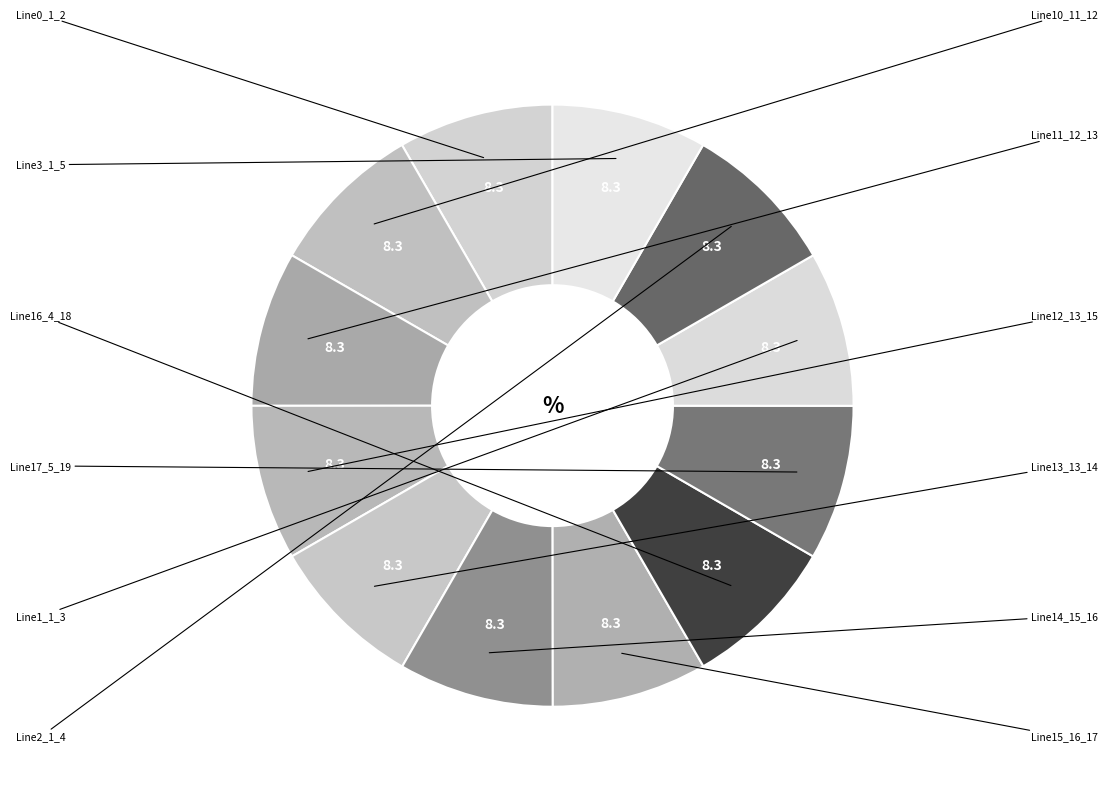

Count the number of slices in the pie.

12